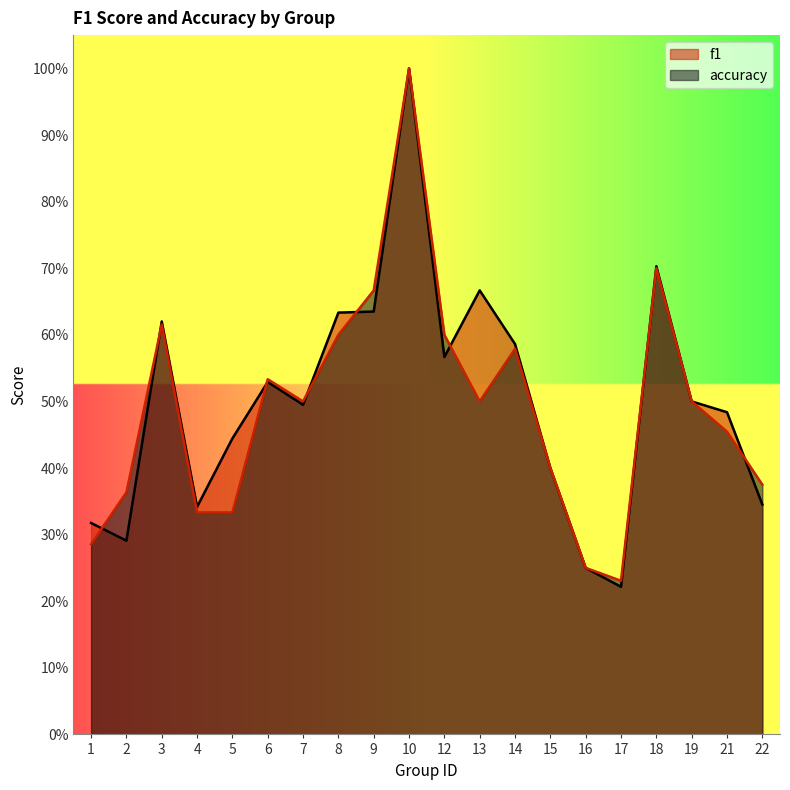

How many lines are shown in the chart?

2